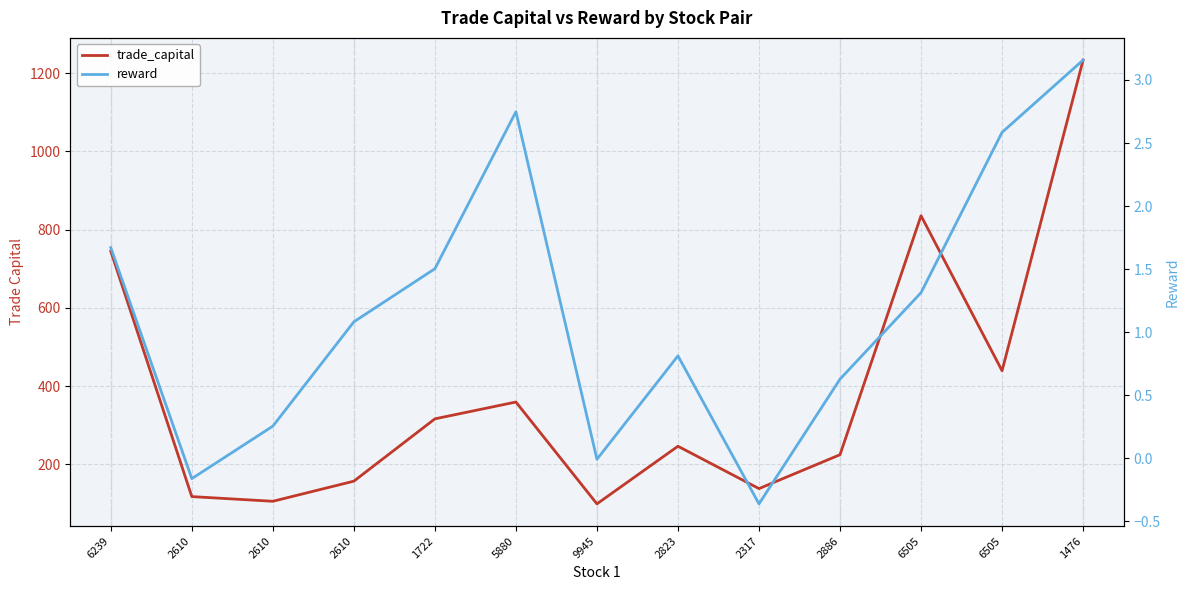

How many interior local peaks does the reward series have?

2